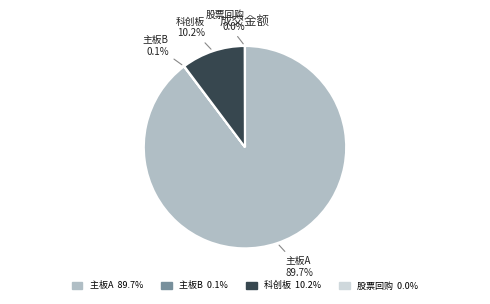

Is there any slice that represents more than half of the pie?

Yes